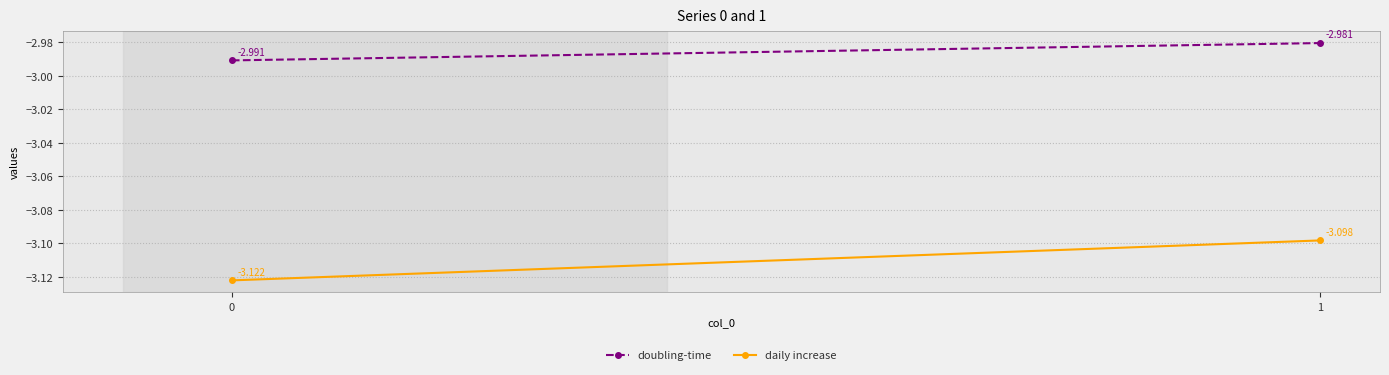

At which category is the sum across all series the highest?

1